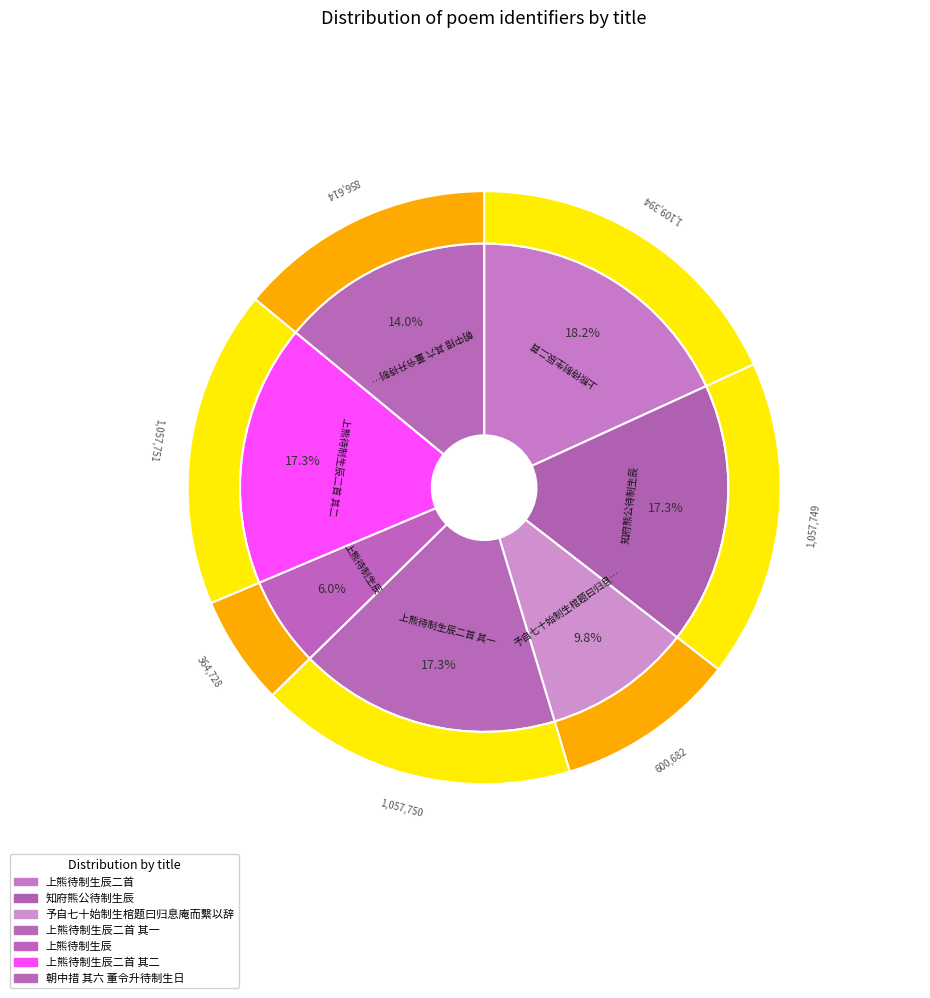

Which slice is the smallest?

上熊待制生辰